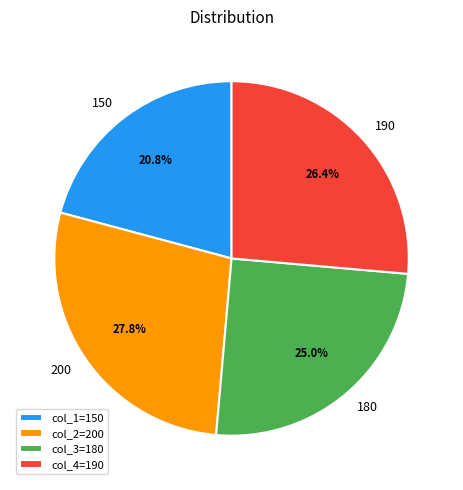

To the nearest percent, what is the difference between the 190 and 200 slice percentages?

1%